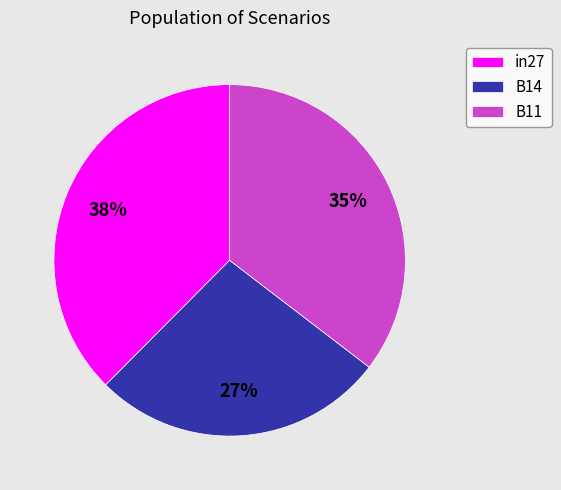

Do B11 and in27 together represent more than half of the pie?

Yes